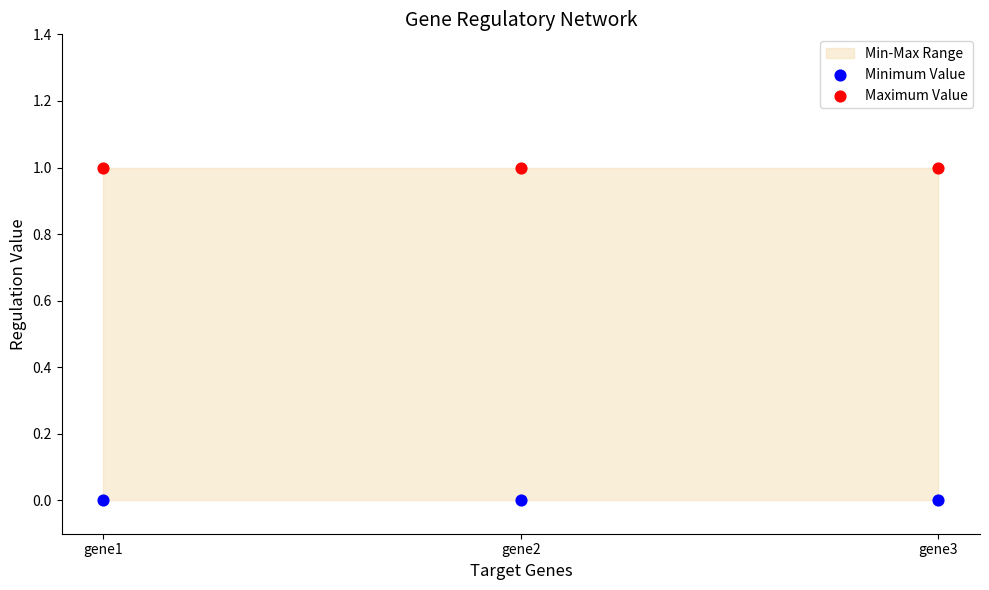

Which series contains the highest Y value?

Maximum Value